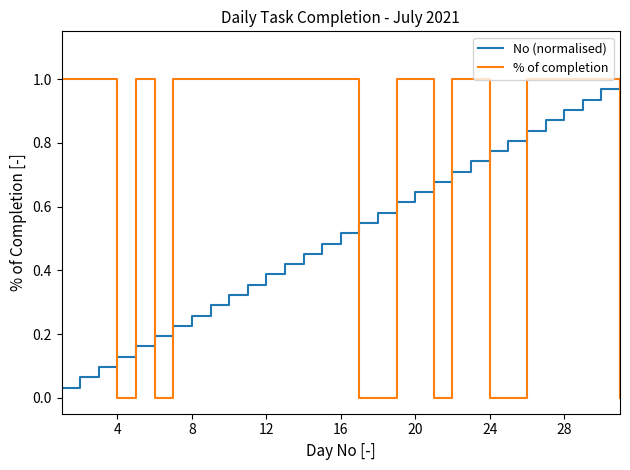

Which series has the largest total across all categories?

% of completion